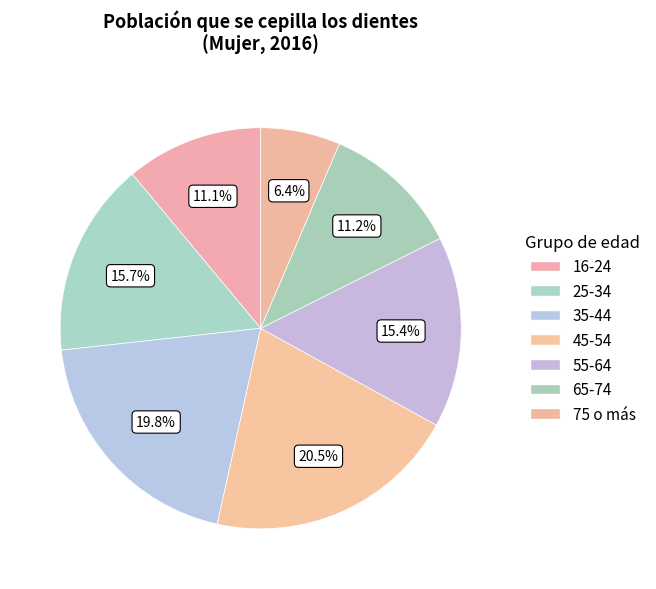

Rank the categories by value from highest to lowest.

45-54, 35-44, 25-34, 55-64, 65-74, 16-24, 75 o más